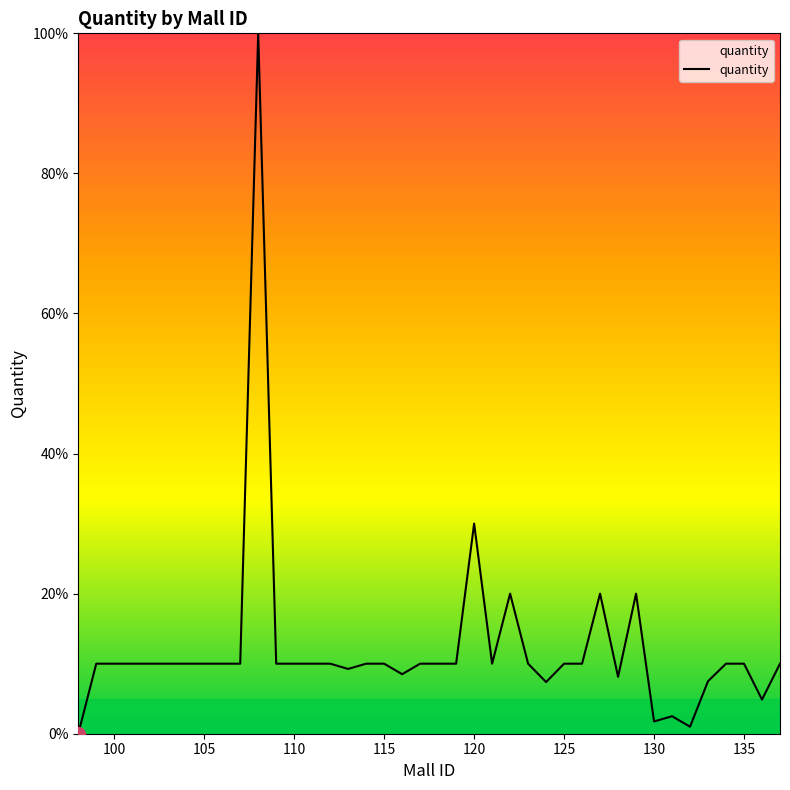

What is the maximum value shown in the chart?

100.0